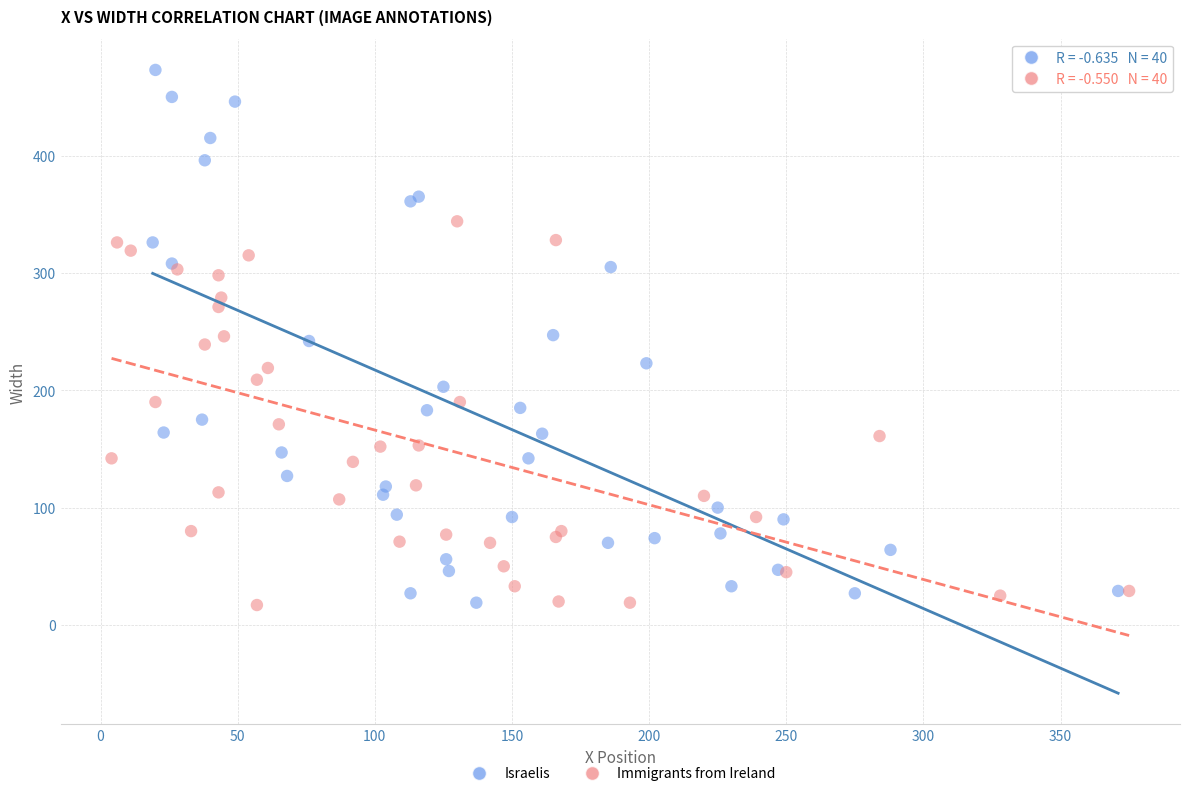

Which series has the widest spread of Y values?

Israelis